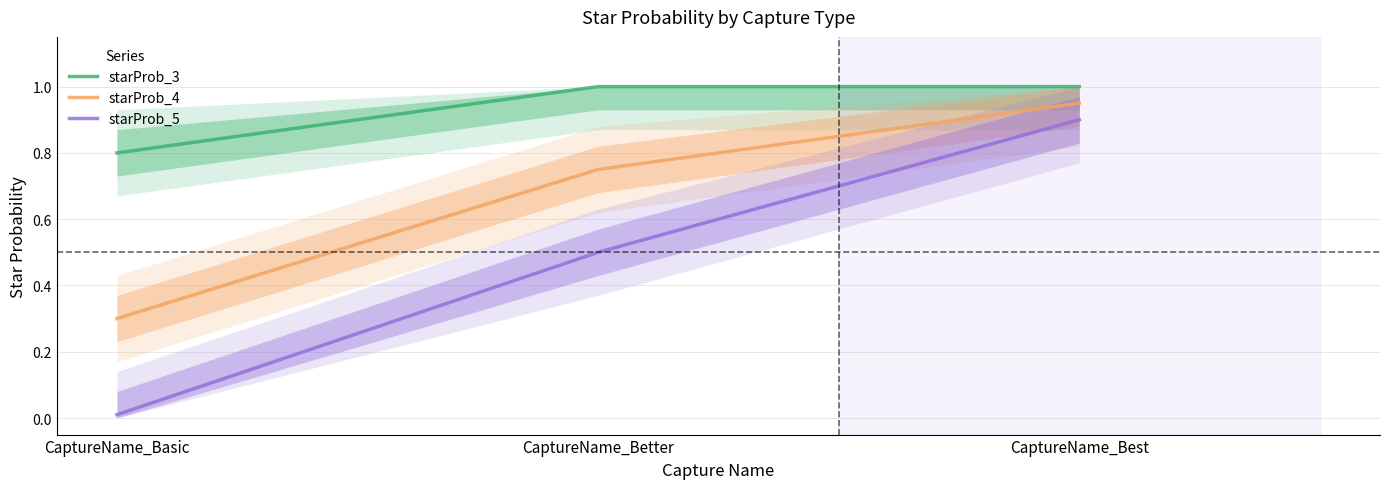

What is the average value of the starProb_4 series?

0.7